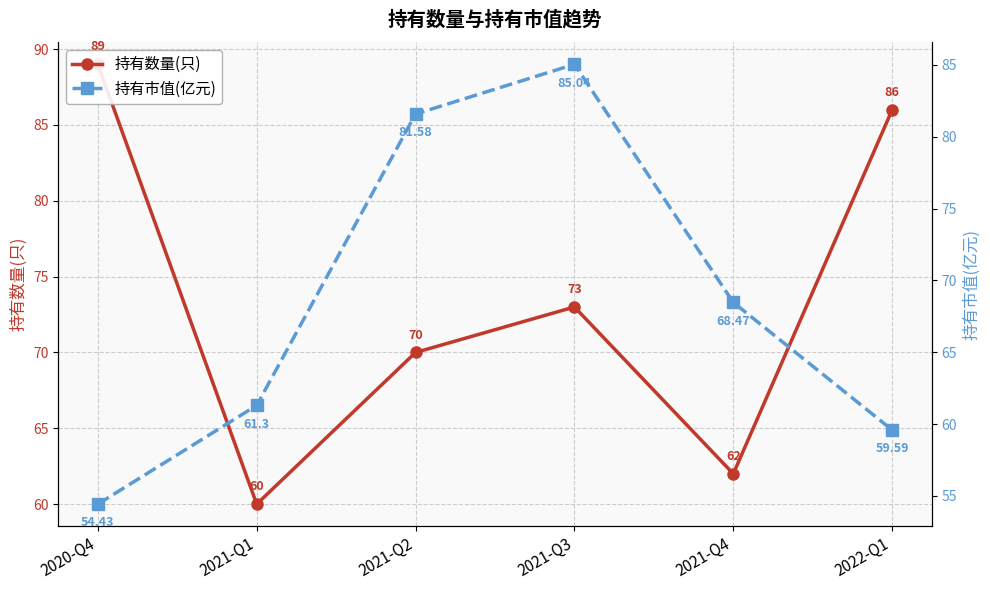

What is the label of the 1st point from the left?

2020-Q4